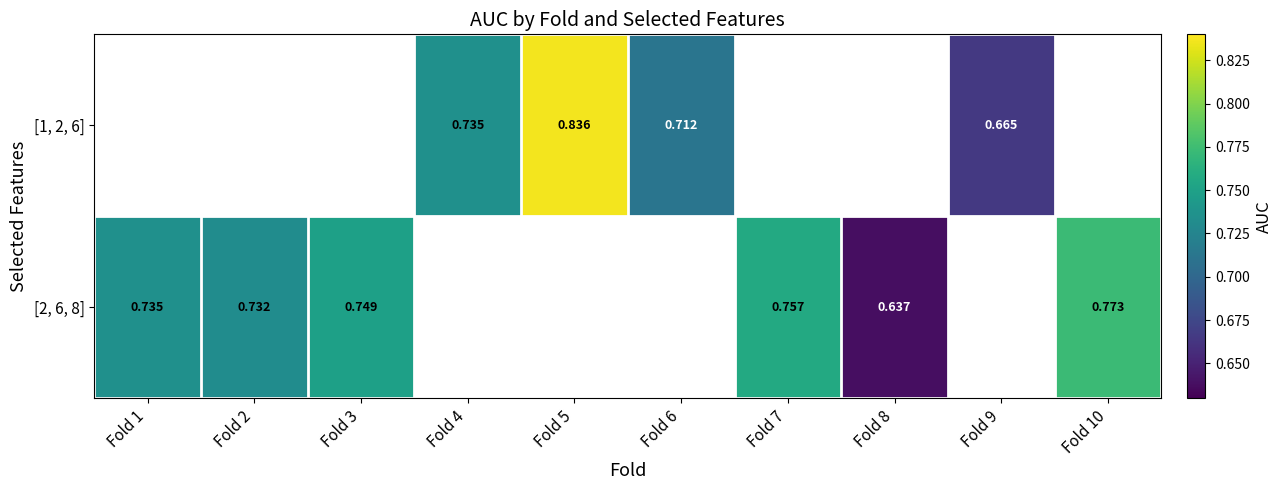

Is the value of [1, 2, 6] at Fold 6 greater than the value of [2, 6, 8] at Fold 1?

No